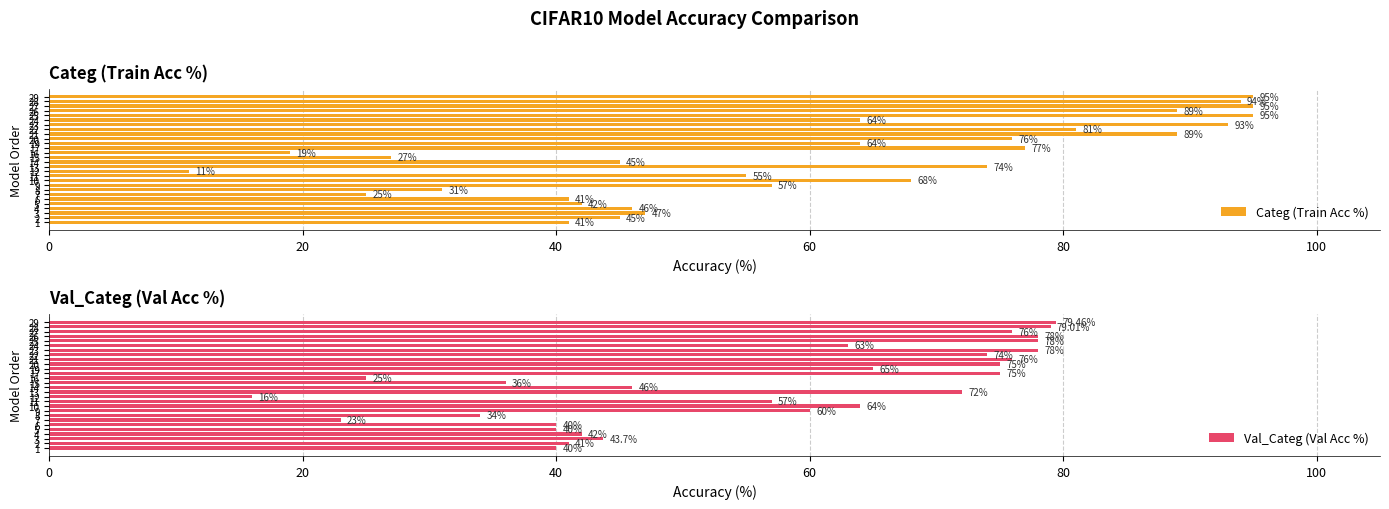

Which category has the highest value in the Val_Categ (Val Acc %) series?

29